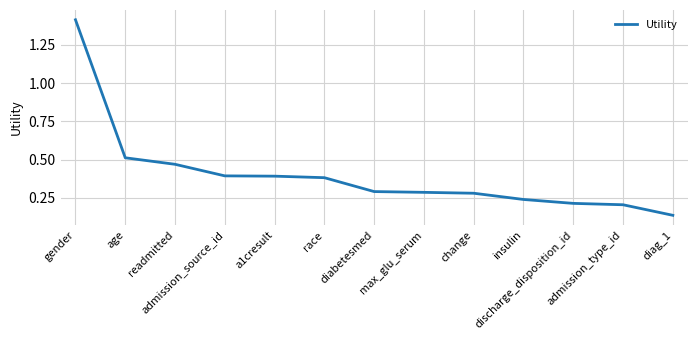

What is the change in value from a1cresult to discharge_disposition_id?

-0.2